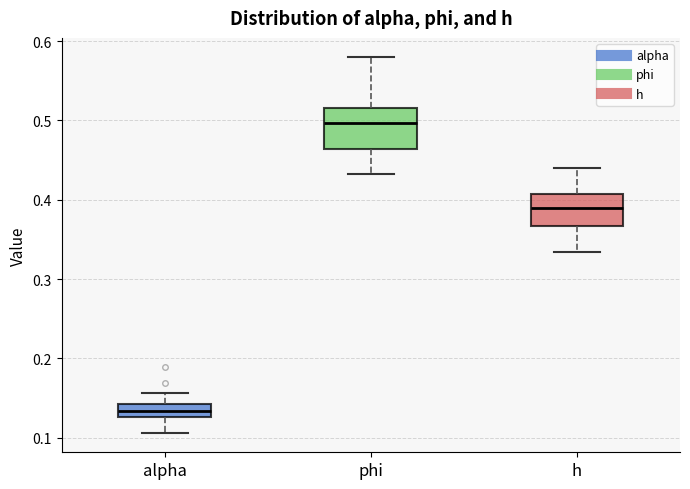

Which box's median line is the highest?

phi